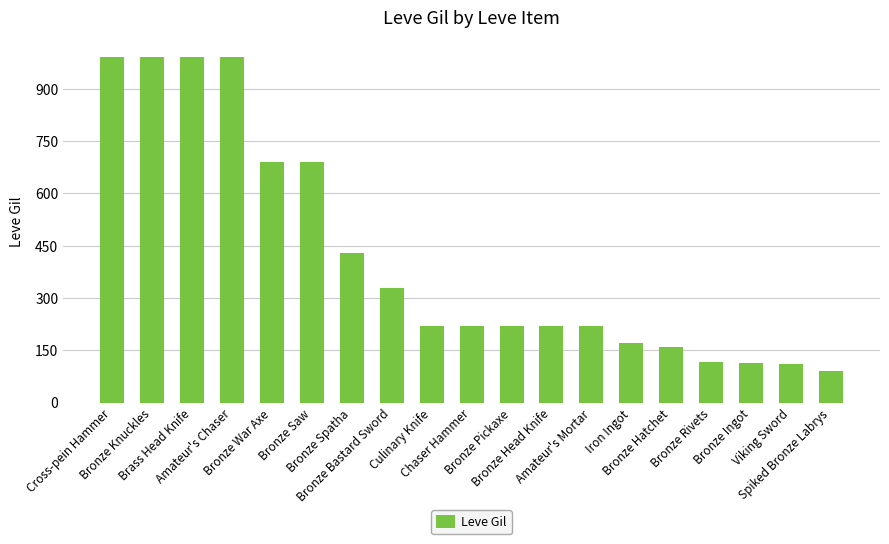

What is the smallest value displayed?

90